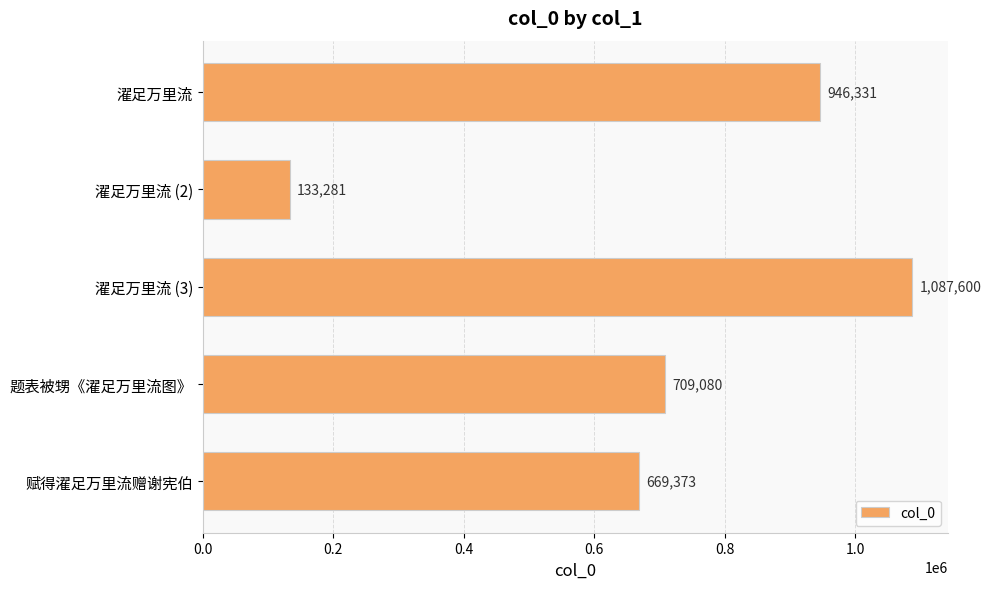

How many distinct data groups are displayed?

1